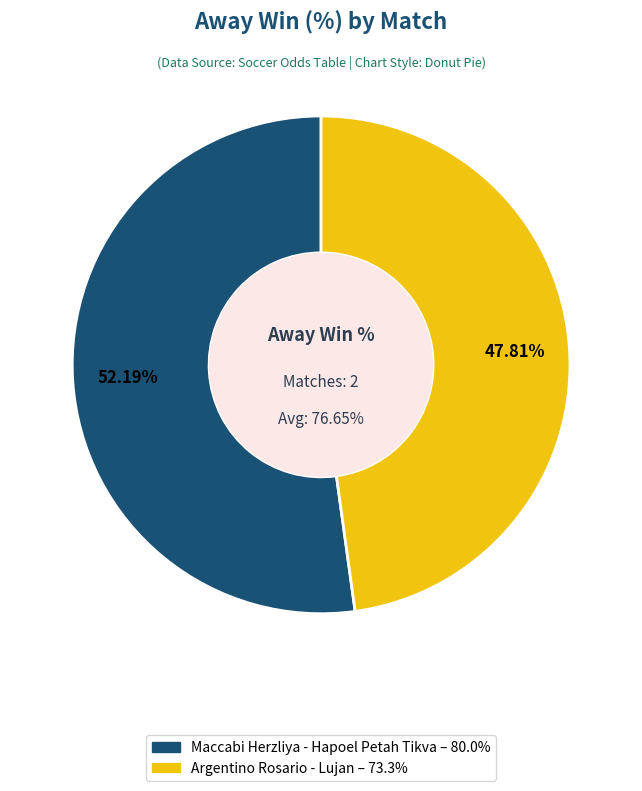

To the nearest percent, what percentage of the pie is Maccabi Herzliya - Hapoel Petah Tikva
(ISRAEL, 19-05-2025)?

52%